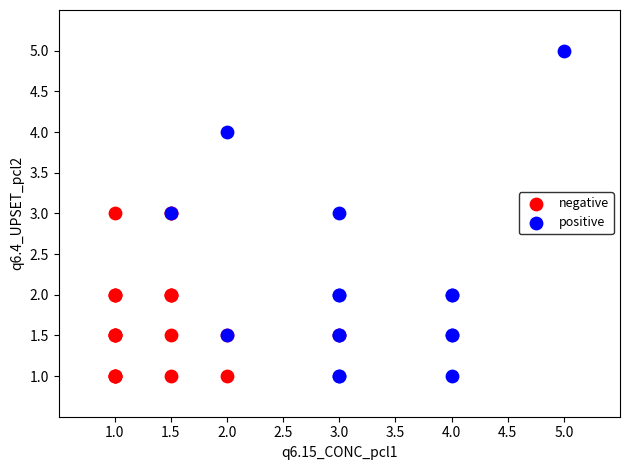

Which series reaches the maximum Y coordinate?

positive